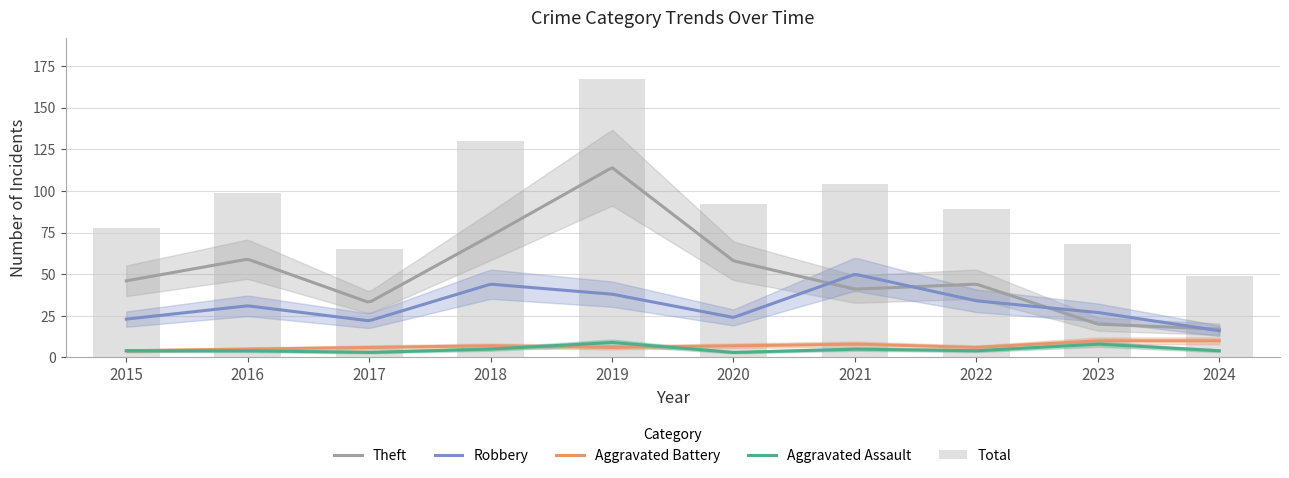

What is the difference between the Aggravated Battery values at 2016 and 2015?

1